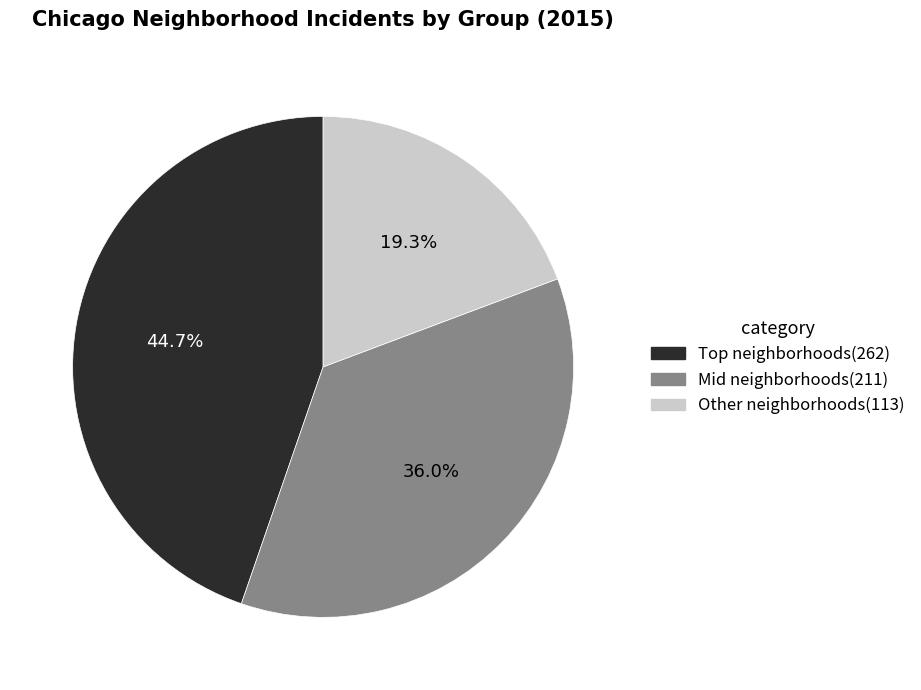

Which category has the smallest portion of the pie?

Other neighborhoods(113)